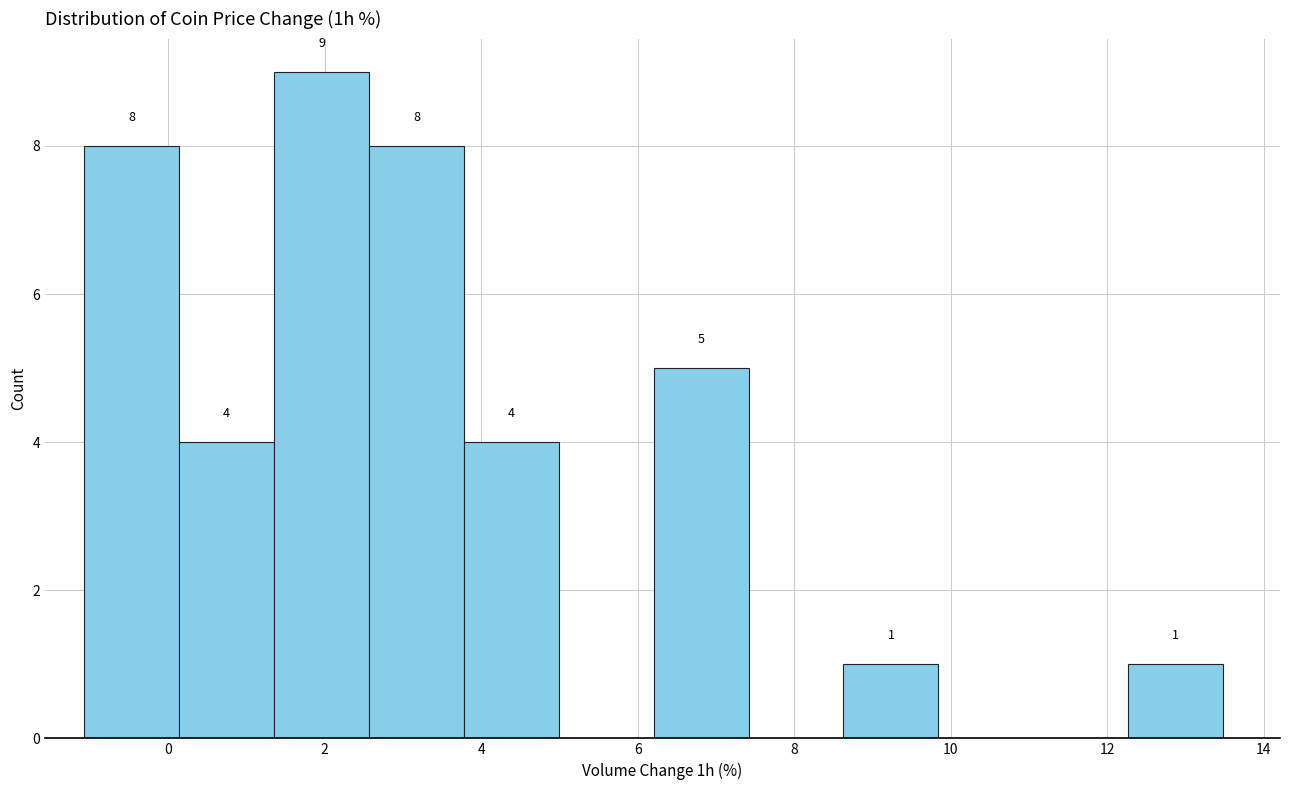

Which range on the x-axis has the tallest bar?

1.4 to 2.6